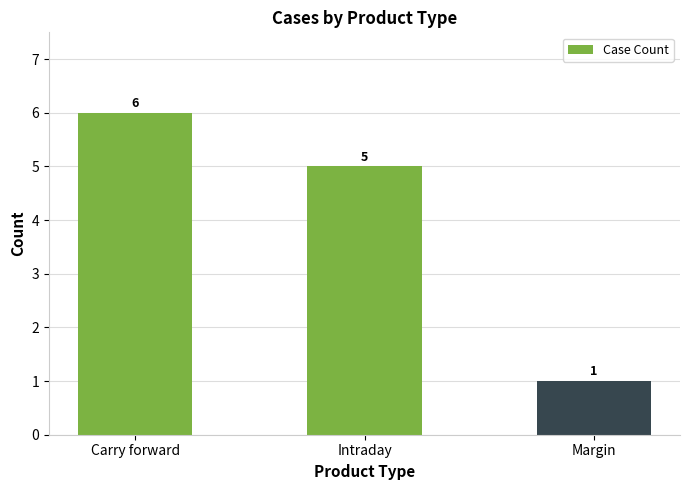

List the labels in order of value, smallest first.

Margin, Intraday, Carry forward